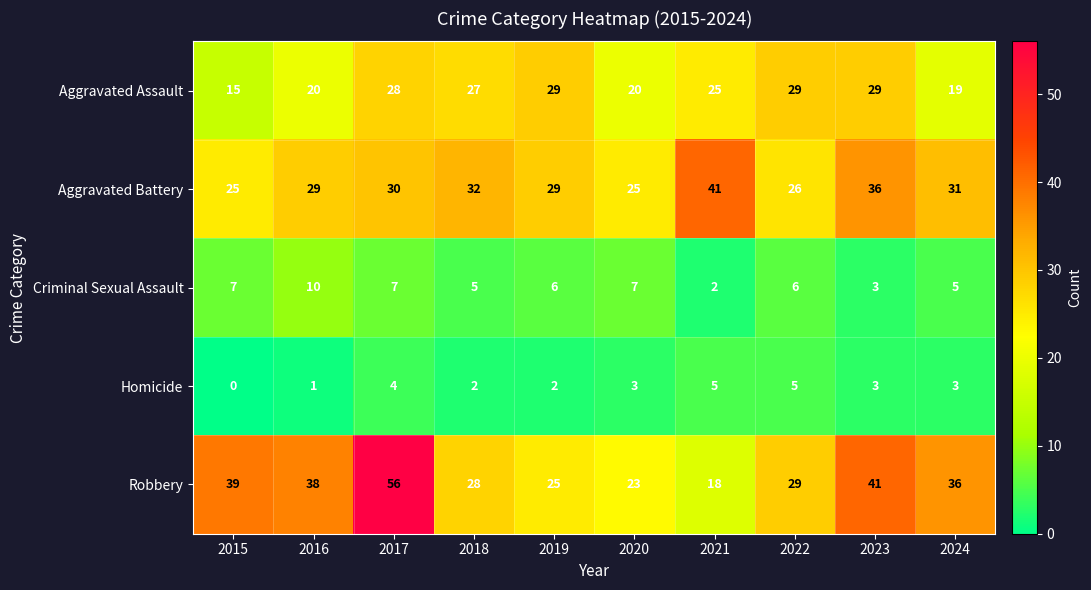

Which label corresponds to the largest value in the chart?

2017